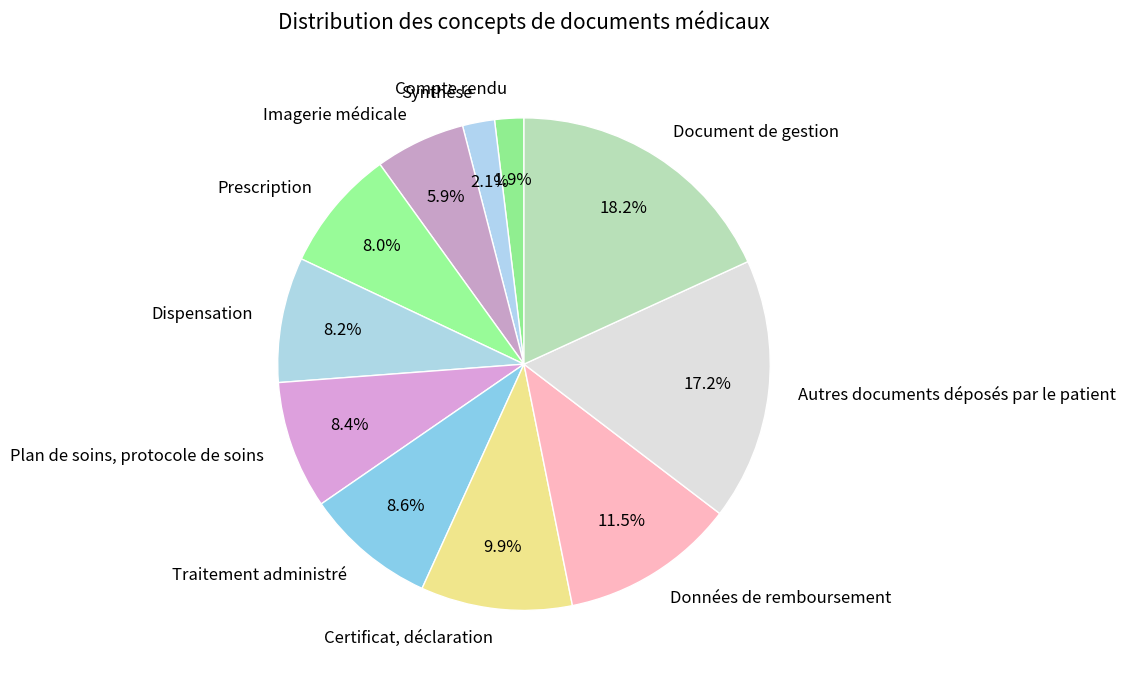

To the nearest percent, what is the difference between the largest and smallest slice percentages?

16%